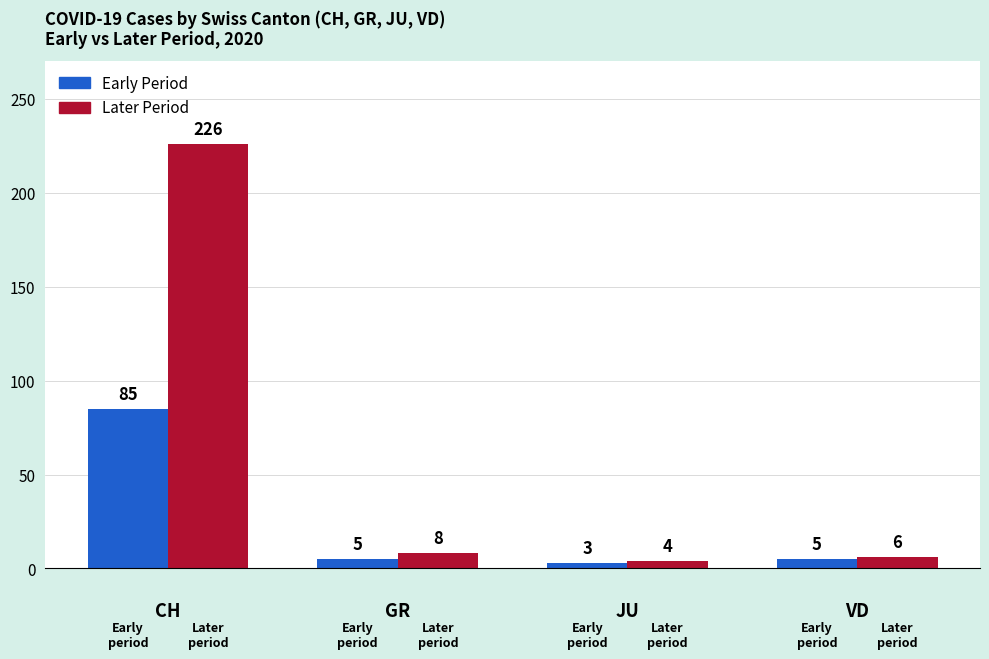

Which series has the largest total across all categories?

Later Period